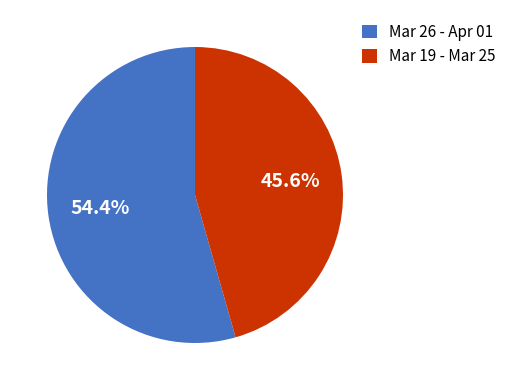

Count the number of slices in the pie.

2